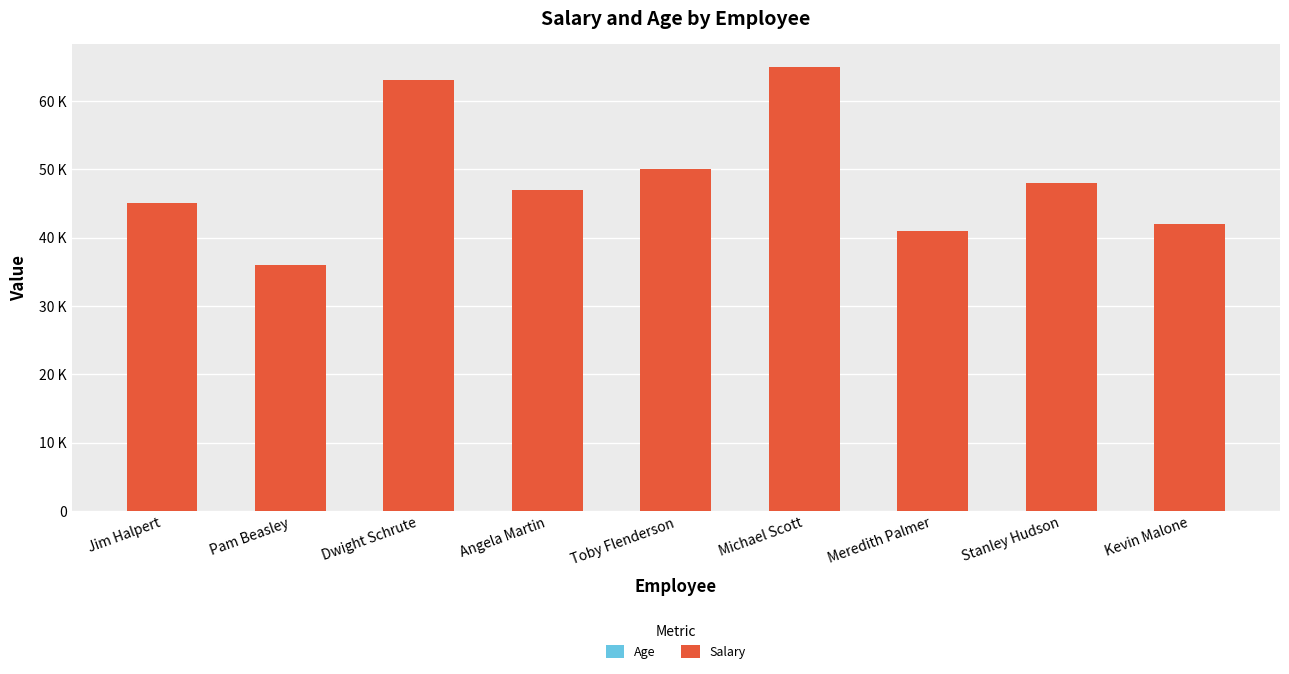

Does the chart contain stacked bars?

Yes